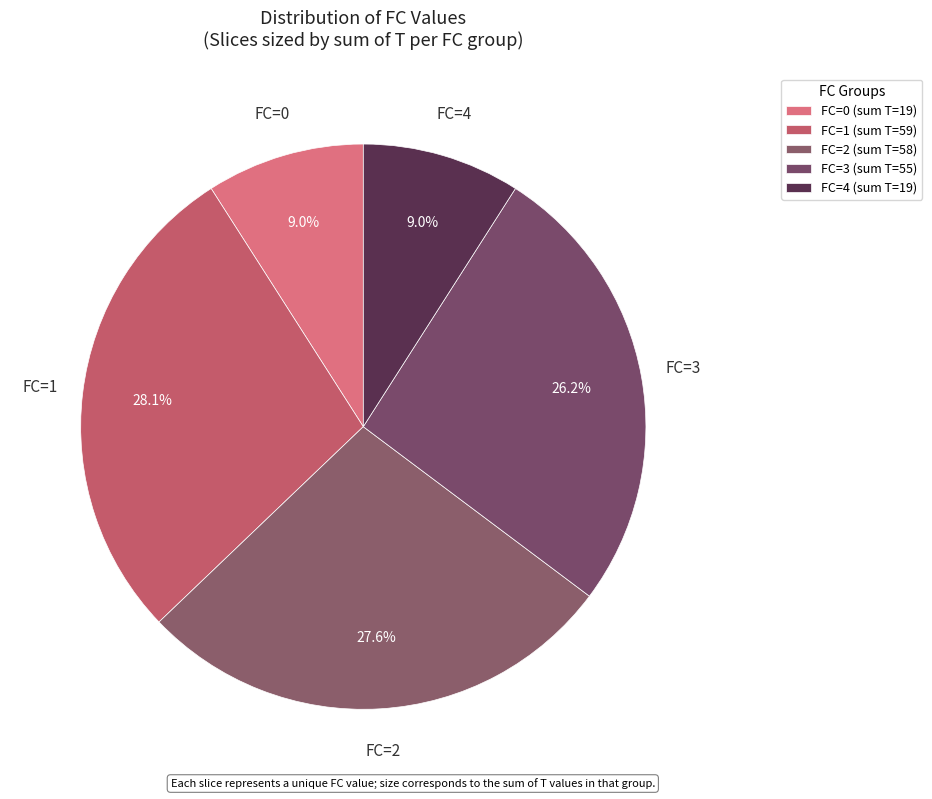

Is the sum of FC=3 and FC=1 greater than half?

Yes